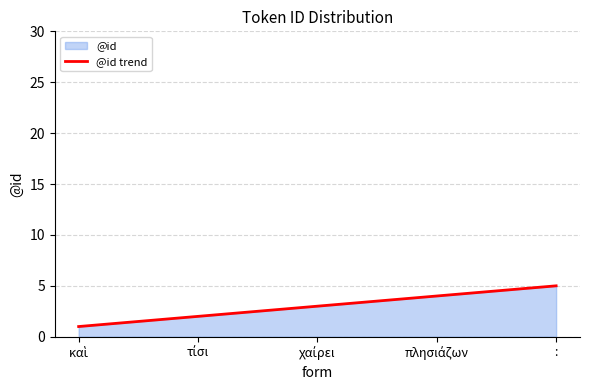

Count the number of values greater than 3.

2